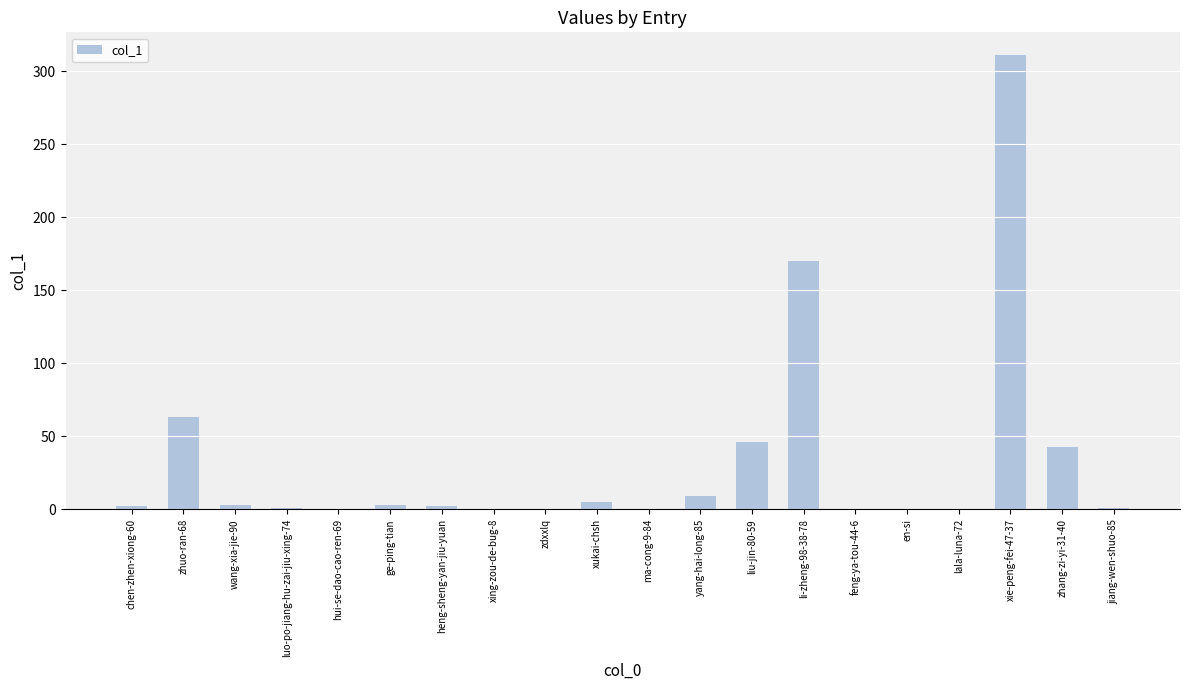

What is the sum of the values at hui-se-dao-cao-ren-69 and xie-peng-fei-47-37?

311